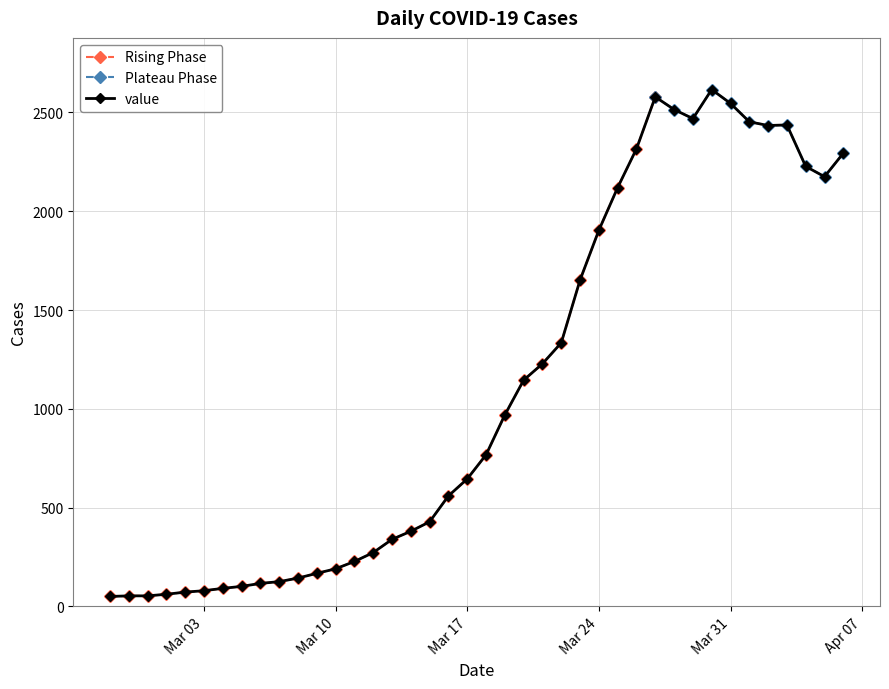

Approximately how many times larger is the value at 2020-04-01 compared to 2020-04-04?

1.1